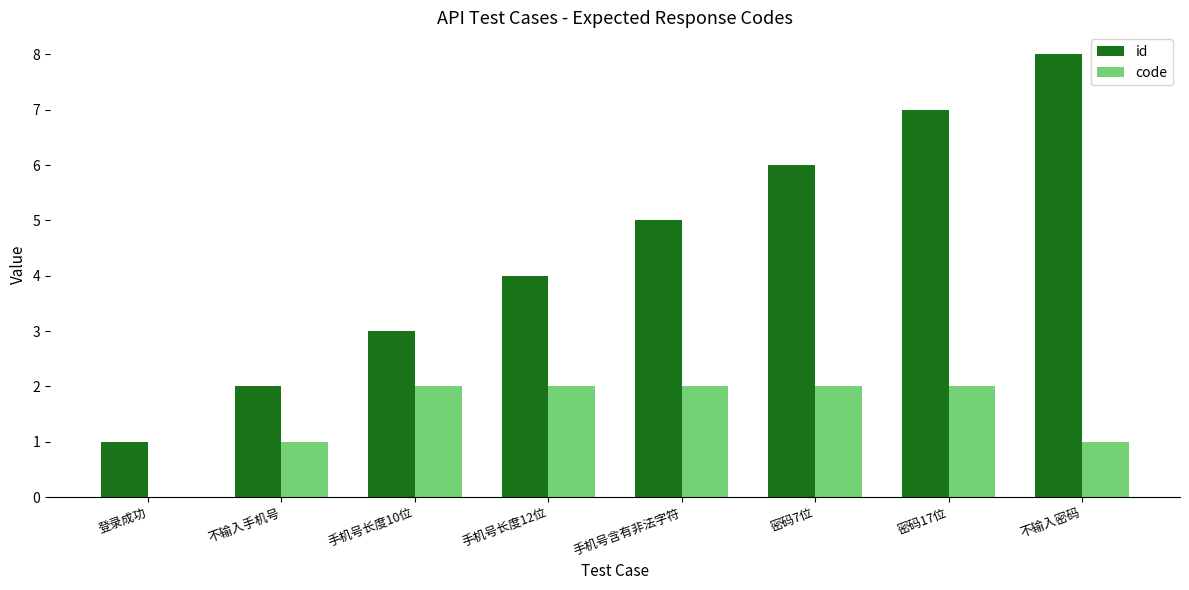

Is the value of code at 密码17位 greater than the value of id at 不输入密码?

No